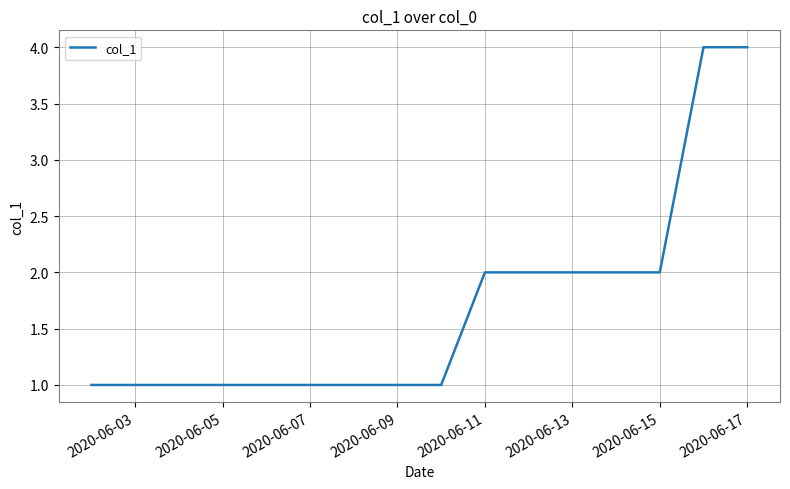

What is the difference between the maximum and minimum values?

3